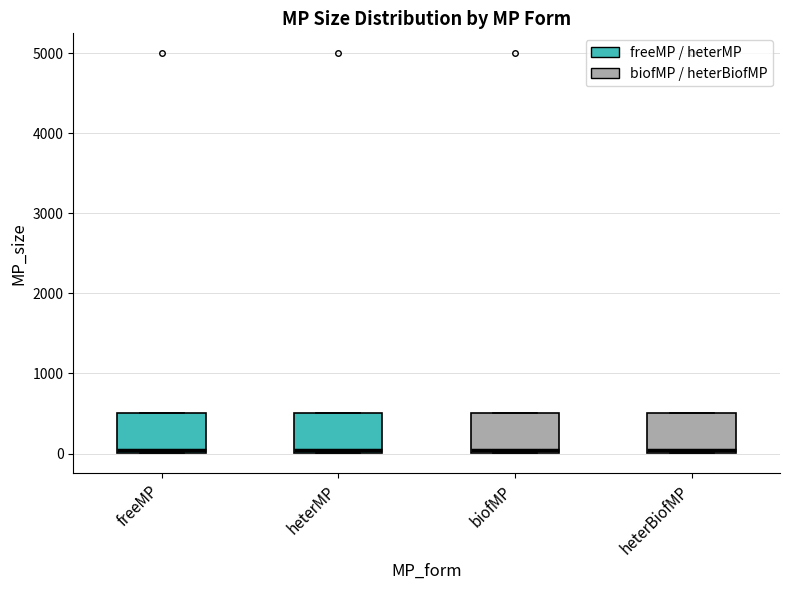

Where is the upper edge of the box for biofMP on the y-axis? The values are not printed on the chart, so give them approximately, as read against the axis.

500